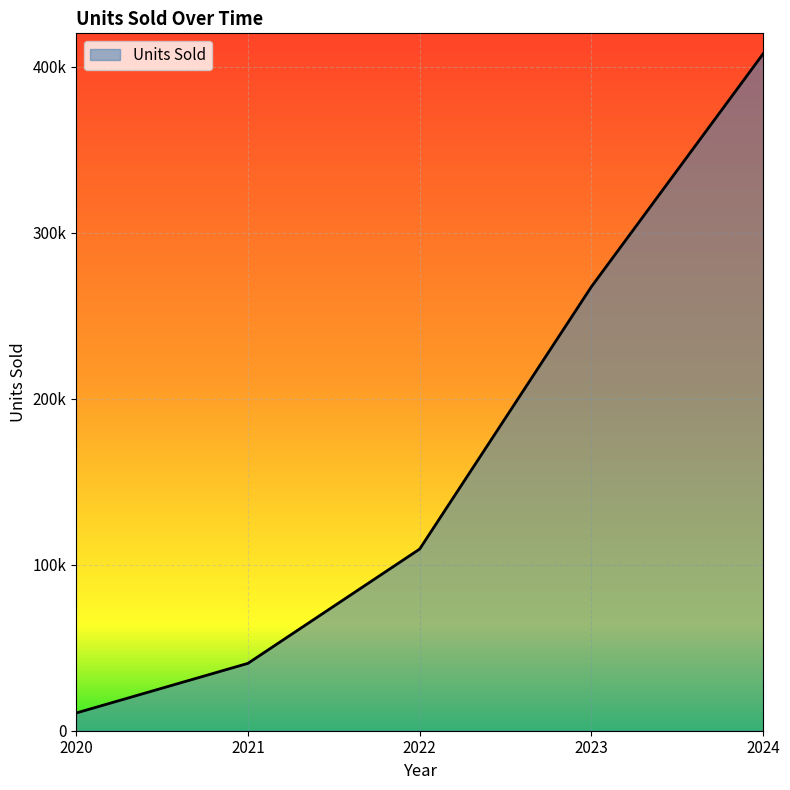

Does the chart display data point markers on the line(s)?

No